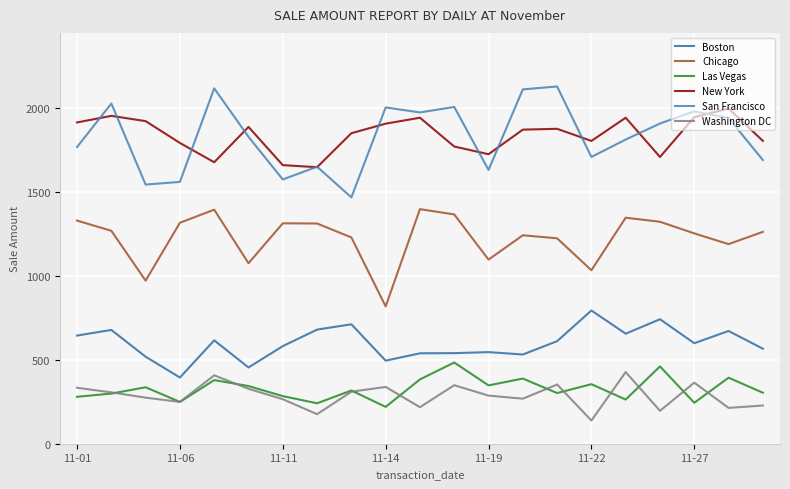

Does the chart have visible grid lines?

Yes